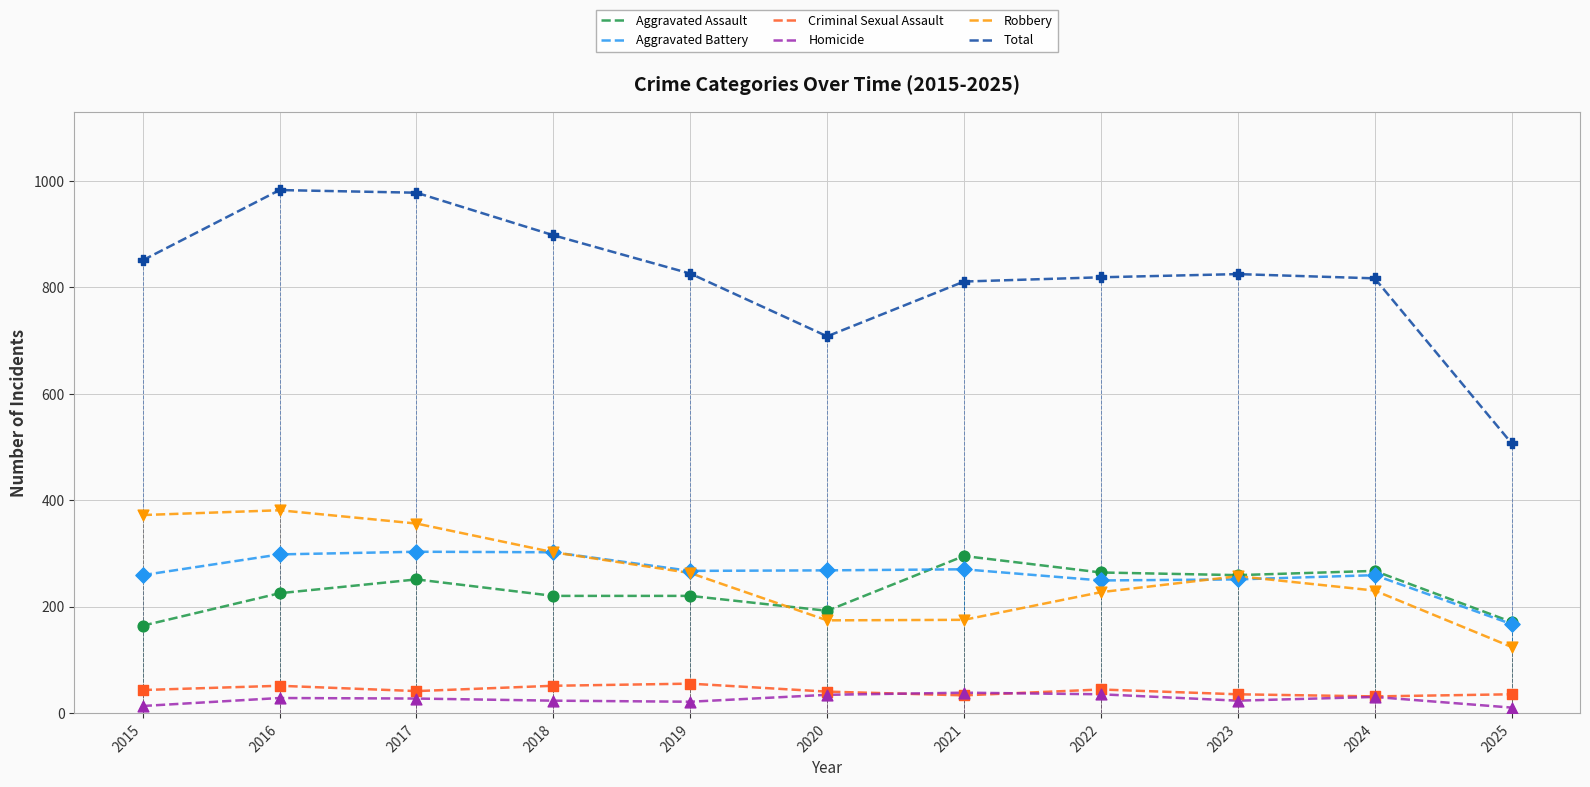

Is the value of Aggravated Battery at 2022 greater than the value of Criminal Sexual Assault at 2018?

Yes